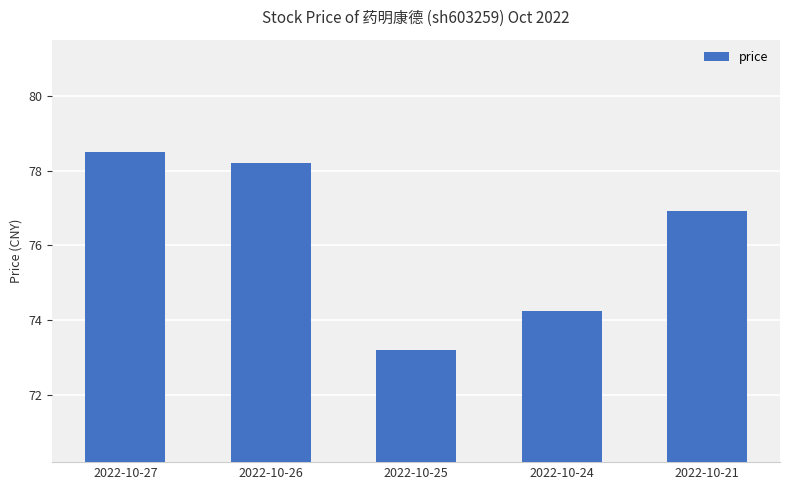

What is the difference between the second highest and minimum values?

5.0